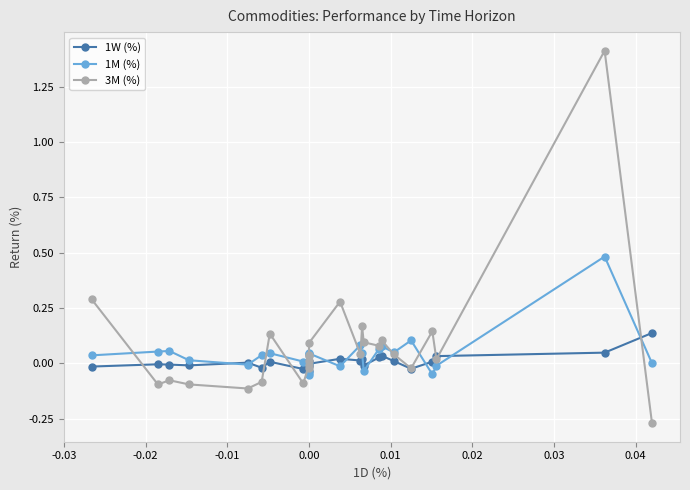

Rank the series by their maximum value, from highest to lowest.

3M (%), 1M (%), 1W (%)